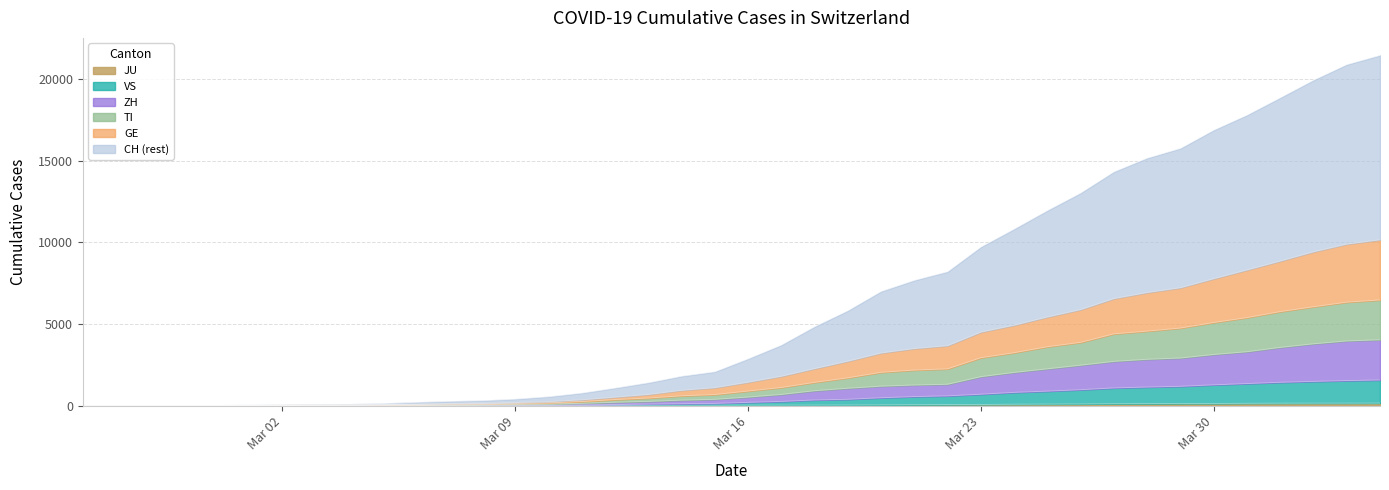

Where does the JU series first go above 25?

2020-03-17